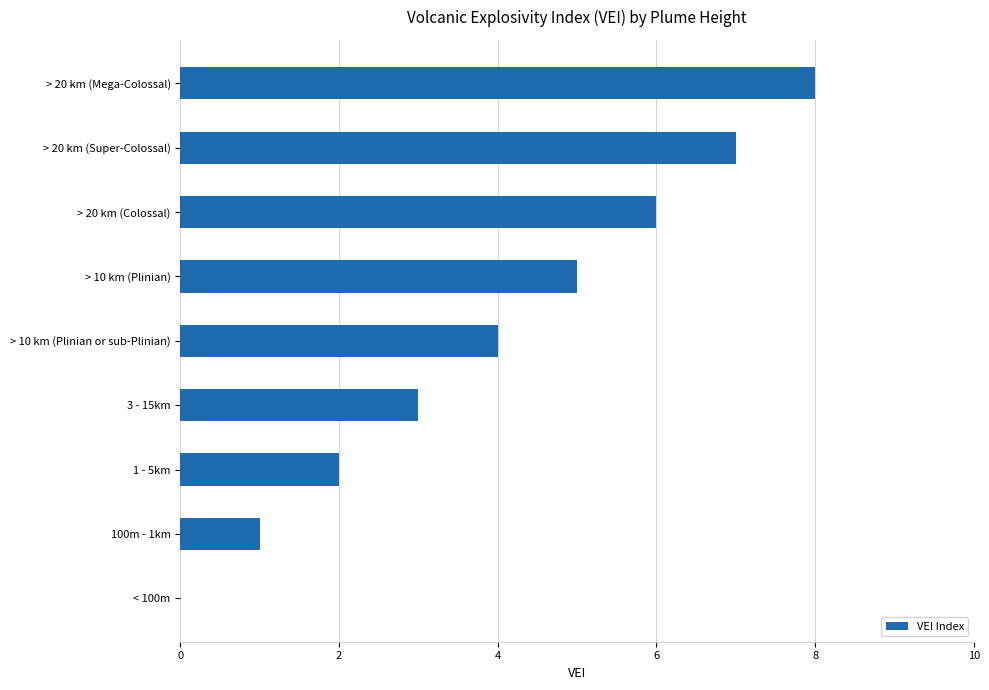

What is the sum of all values?

36